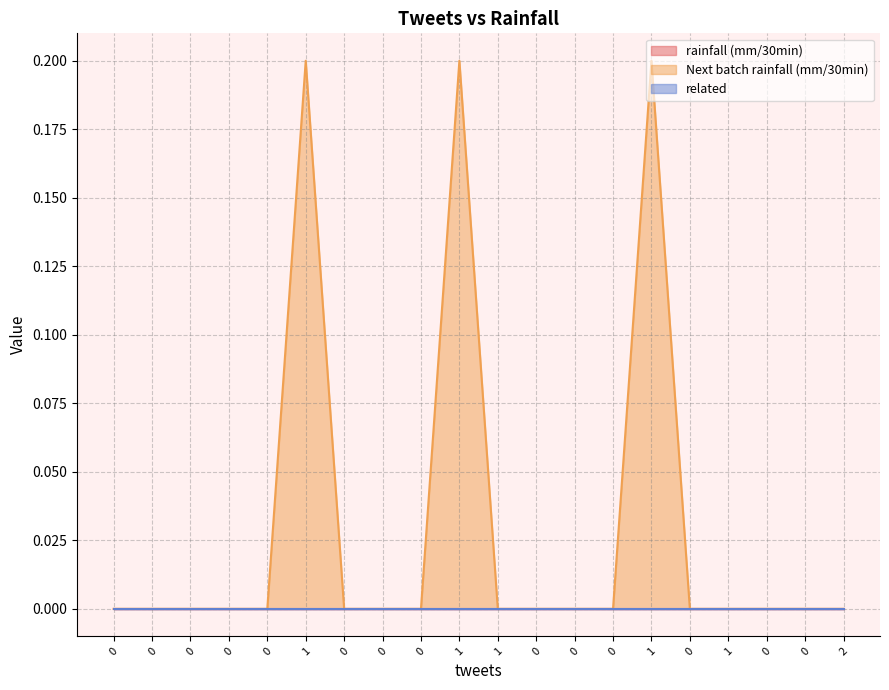

True or false: related and rainfall (mm/30min) cross at least once.

False